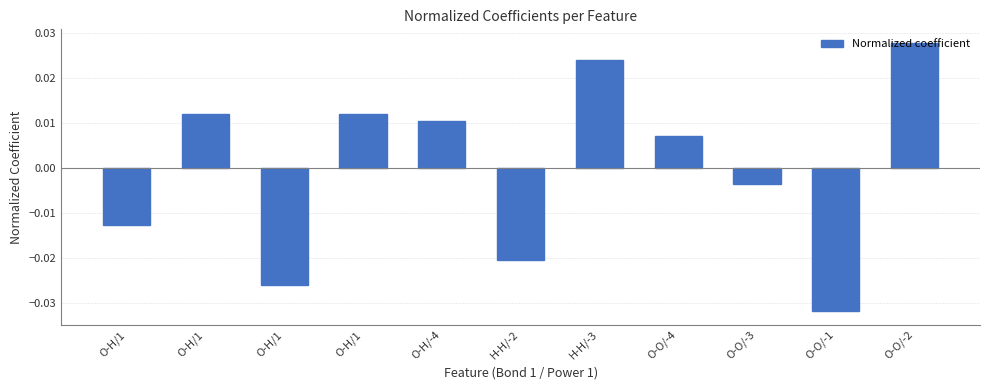

At which category does the chart reach its peak across all series?

O-O/-2